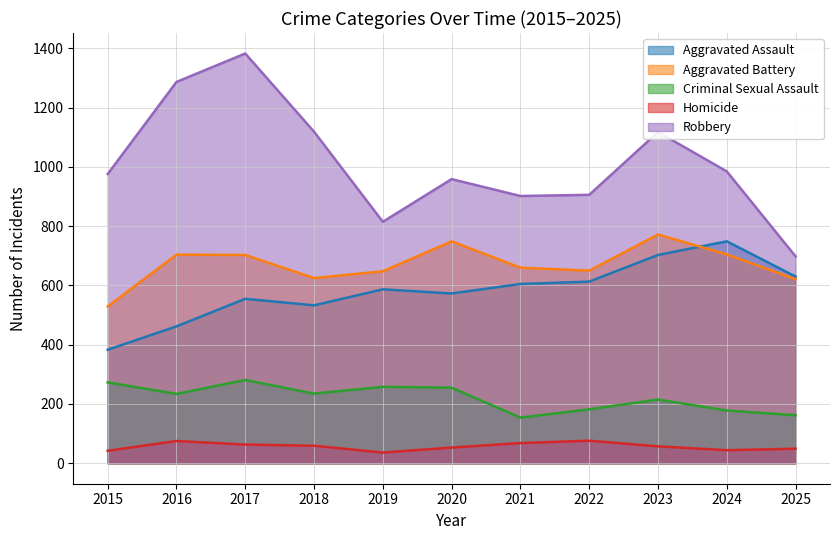

True or false: Robbery and Homicide cross at least once.

False